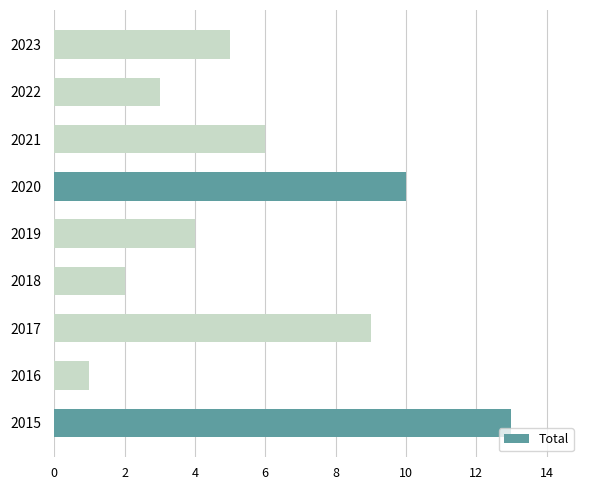

How many data points does each series have?

9